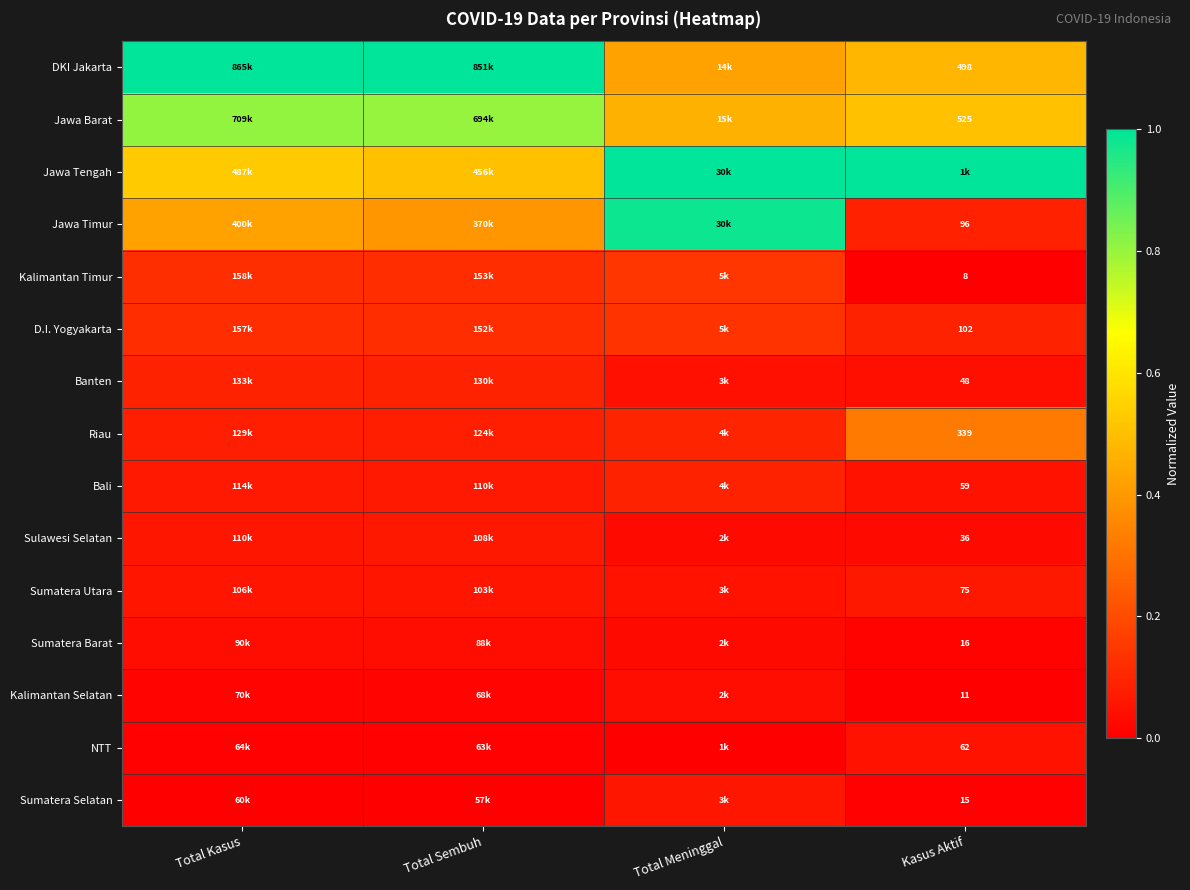

Is it true that Sulawesi Selatan equals 0.0 at Total Sembuh?

False